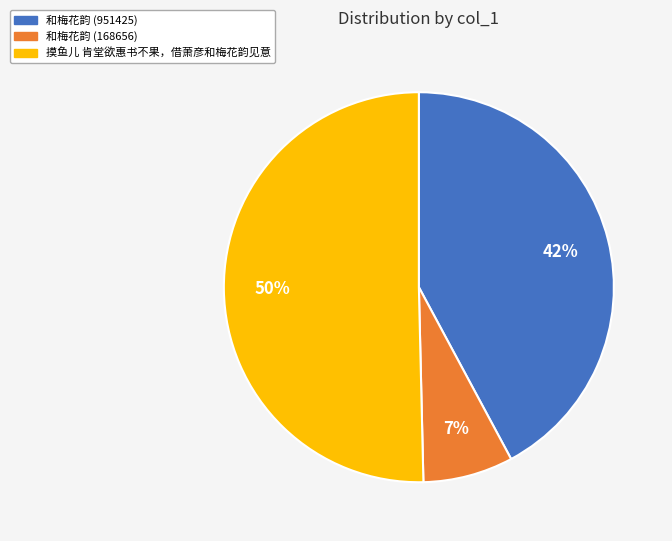

To the nearest percent, what is the combined percentage of 摸鱼儿 肯堂欲惠书不果，借萧彦和梅花韵见意 and 和梅花韵 (951425)?

93%